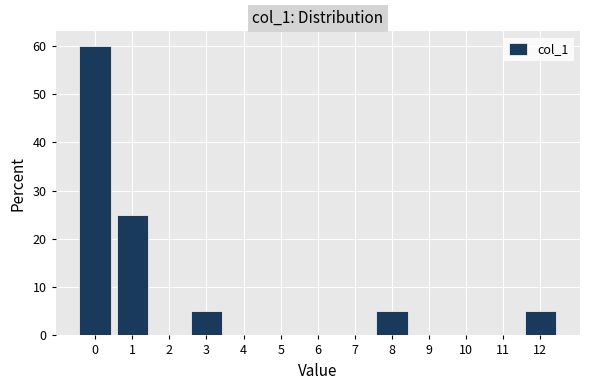

Reading left to right, list every bar in this chart as the range it spans on the x-axis followed by its height. The values are not printed on the chart, so give them approximately, as read against the axis.

-0.5 to 0.5: 60
0.5 to 1.5: 25
1.5 to 2.5: 0
2.5 to 3.5: 5
3.5 to 4.5: 0
4.5 to 5.5: 0
5.5 to 6.5: 0
6.5 to 7.5: 0
7.5 to 8.5: 5
8.5 to 9.5: 0
9.5 to 10.5: 0
10.5 to 11.5: 0
11.5 to 12.5: 5